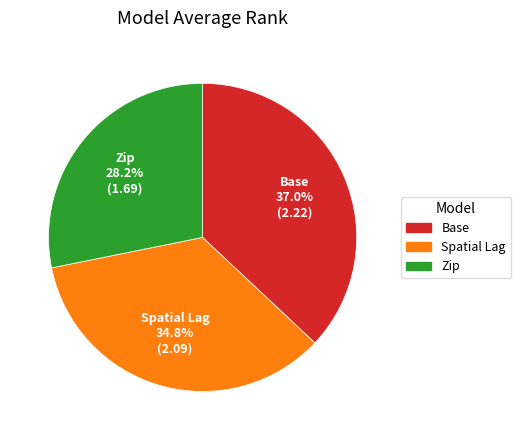

The Zip slice represents 28% of the pie. True or false?

True